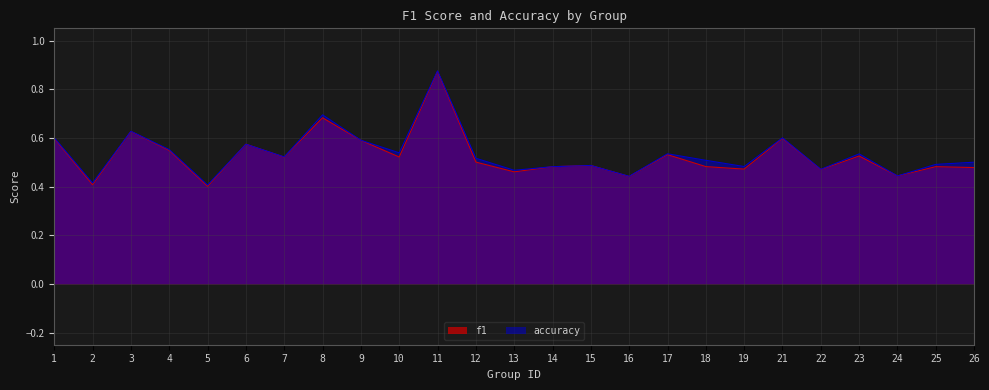

The f1 series shows 0.3 at 4. True or false?

False